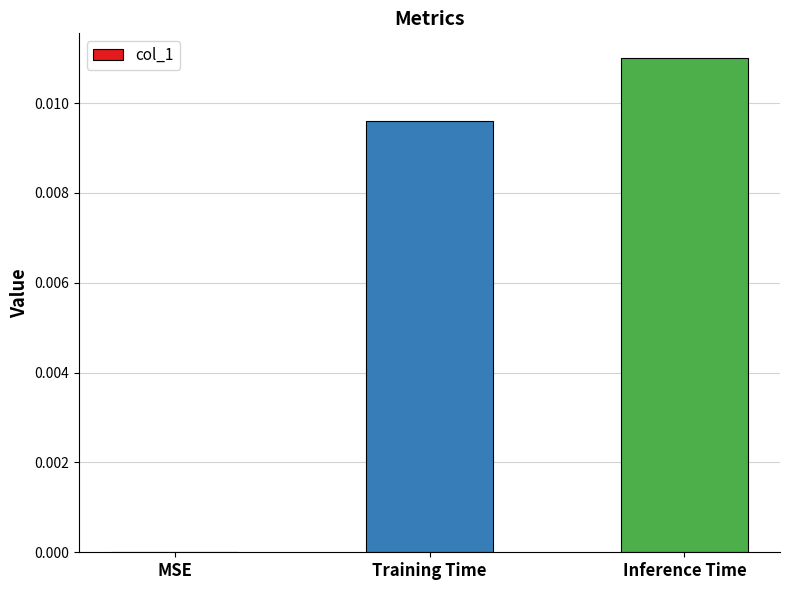

The chart shows a value of 0.0 at MSE. True or false?

True